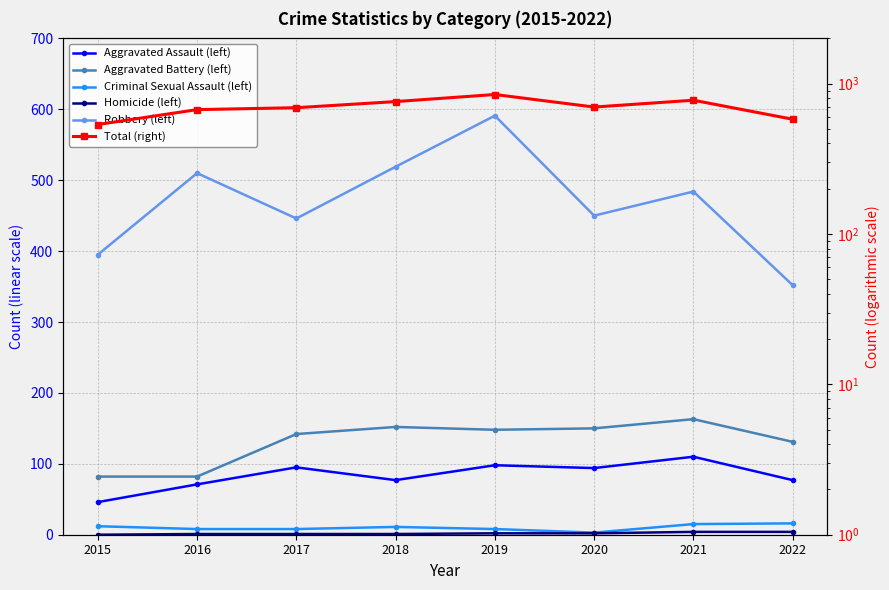

At how many categories does at least one series exceed 120?

8